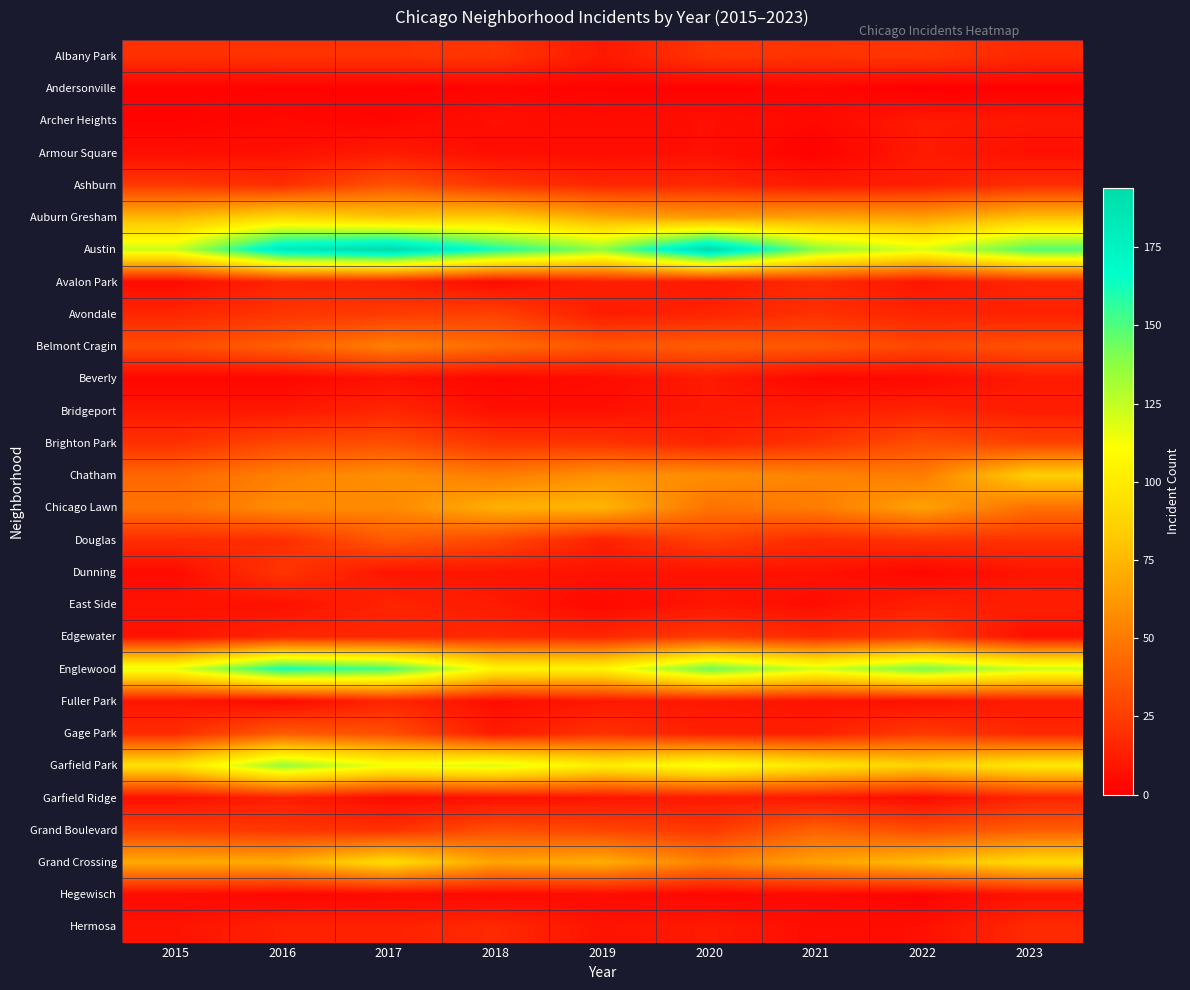

How many data points does each series have?

9